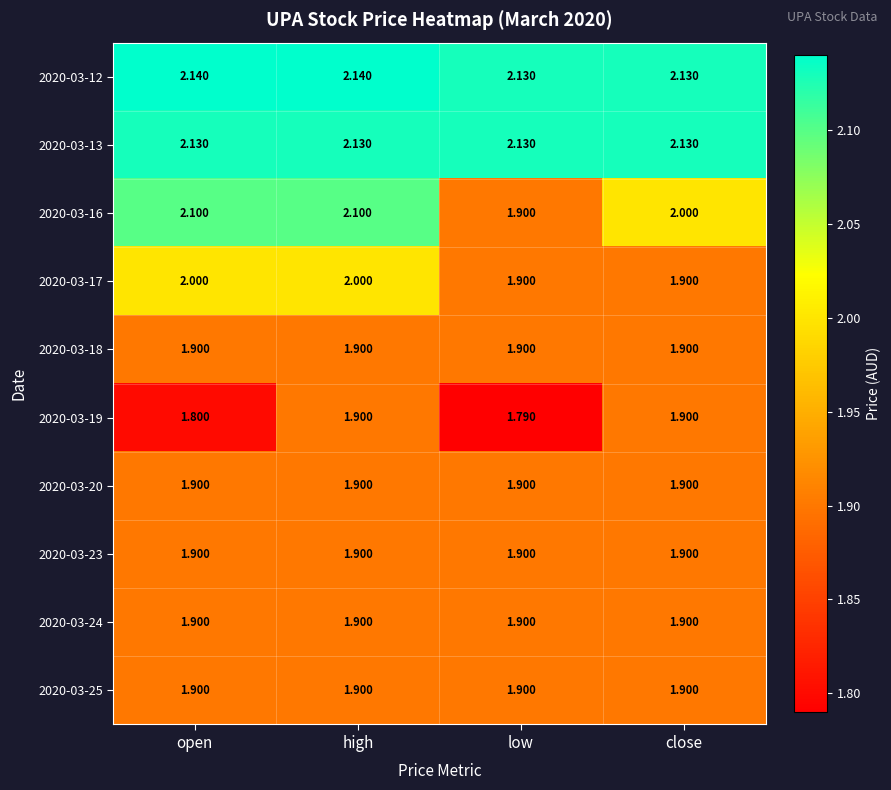

Which label corresponds to the smallest value in the chart?

low